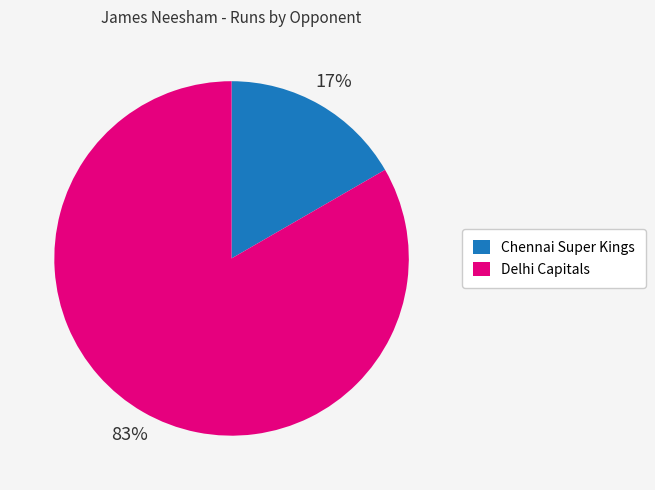

Which category has the smallest portion of the pie?

Chennai Super Kings